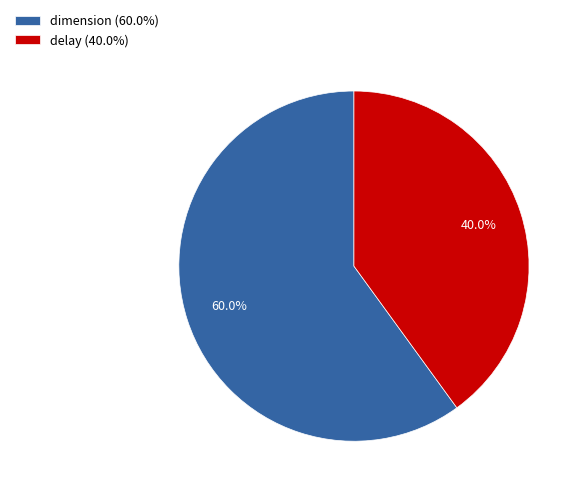

Is there a majority slice in this chart?

Yes